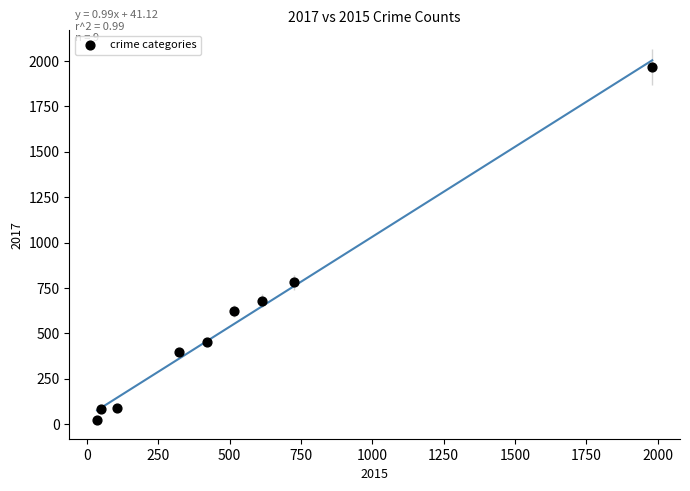

What Y value in the scatter plot is closest to 995?

780